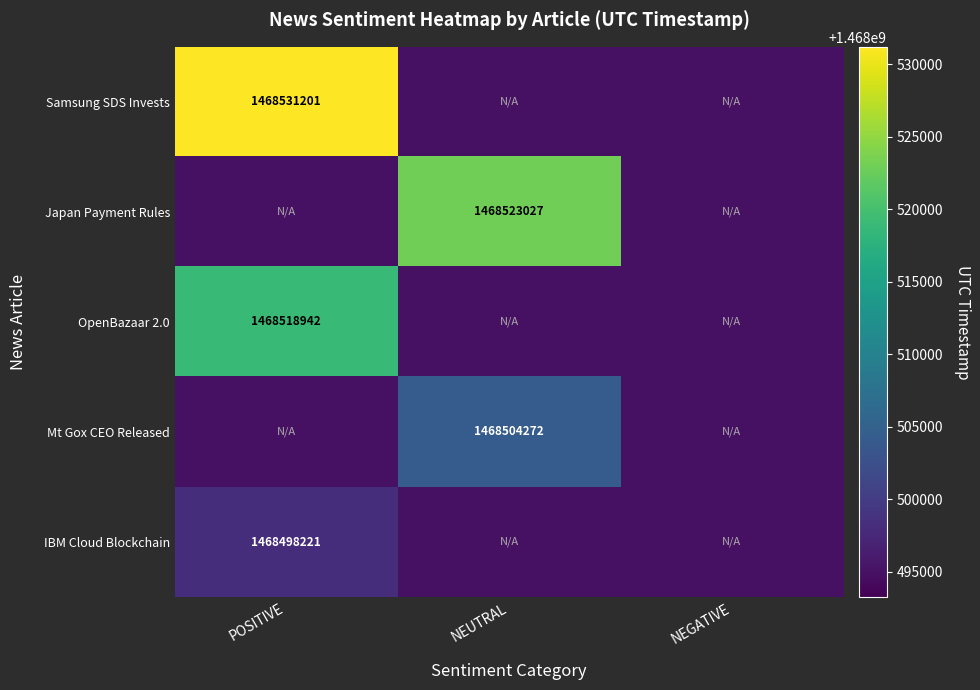

How many series are shown in this chart?

5